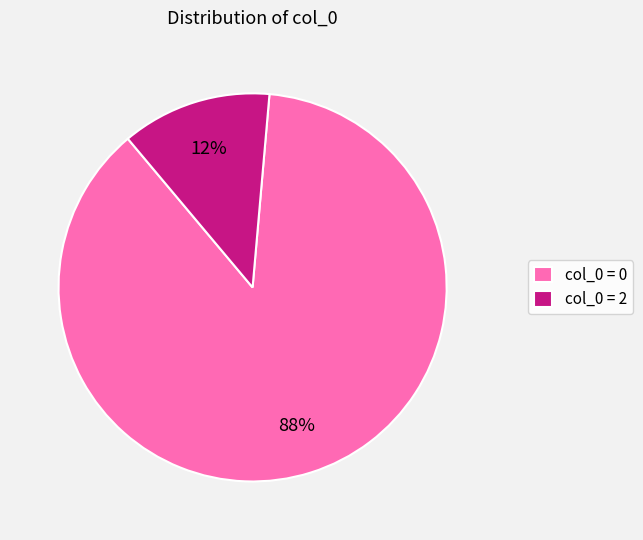

Between col_0 = 2 and col_0 = 0, which is larger?

col_0 = 0